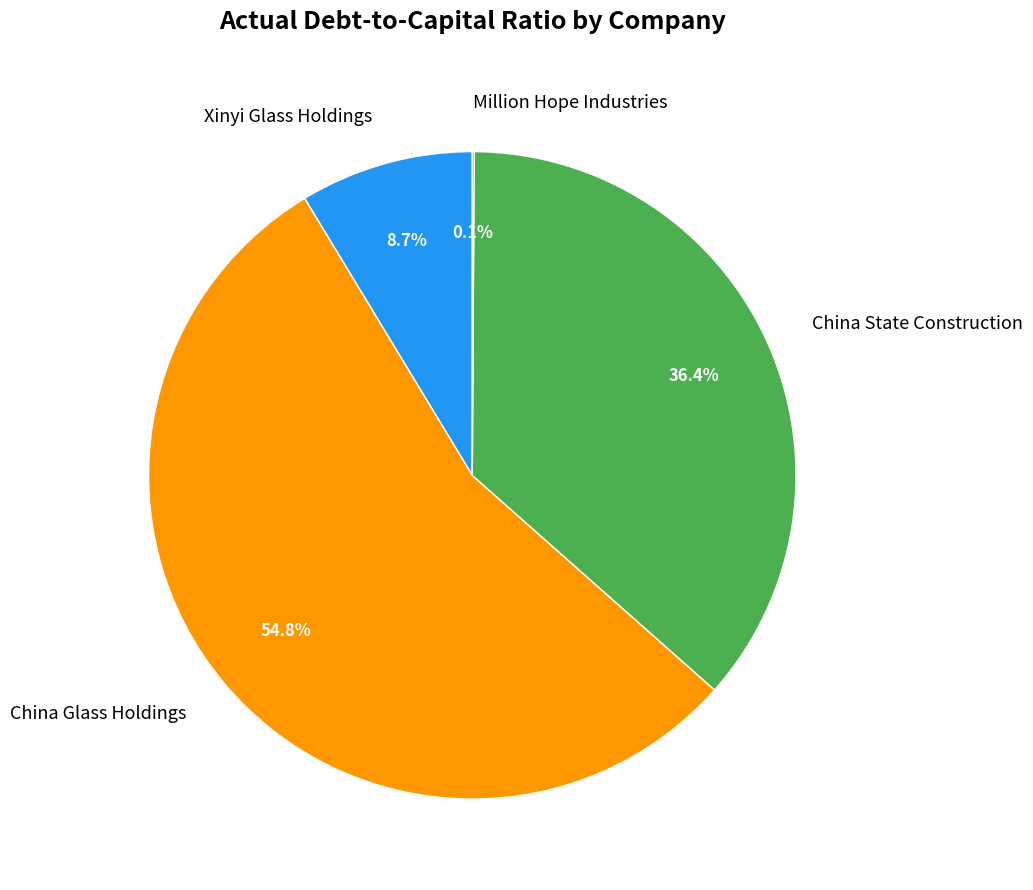

Is it true that China Glass Holdings is 55% of the pie?

True